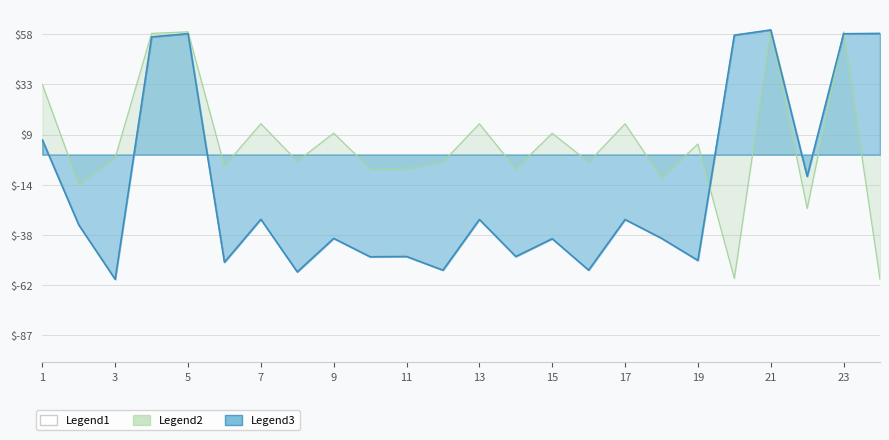

What is the difference between the maximum and minimum values in the 중량(Kg) 누적 series?

120.0